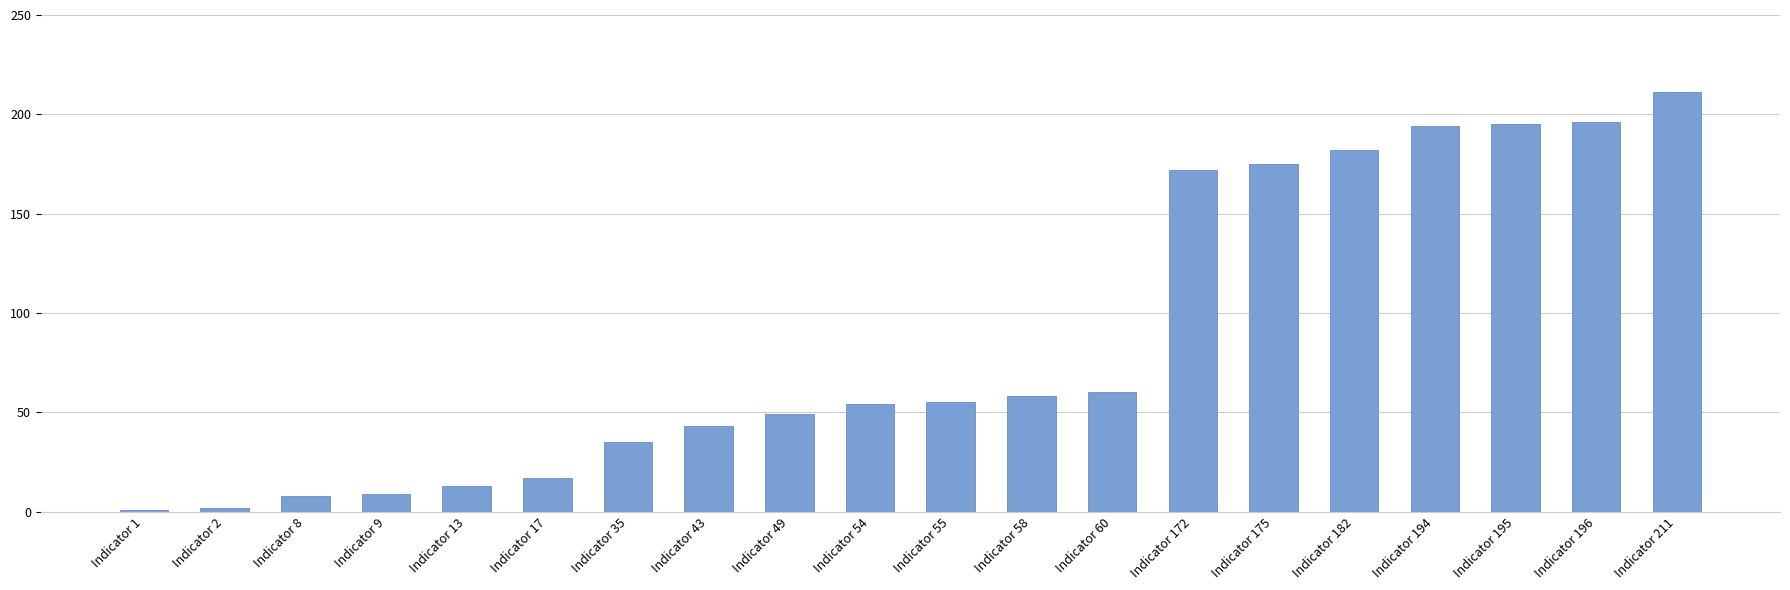

Reading left to right, transcribe all the data shown in this chart.

Indicator 1=1	Indicator 2=2	Indicator 8=8	Indicator 9=9	Indicator 13=13	Indicator 17=17	Indicator 35=35	Indicator 43=43	Indicator 49=49	Indicator 54=54	Indicator 55=55	Indicator 58=58	Indicator 60=60	Indicator 172=172	Indicator 175=175	Indicator 182=182	Indicator 194=194	Indicator 195=195	Indicator 196=196	Indicator 211=211